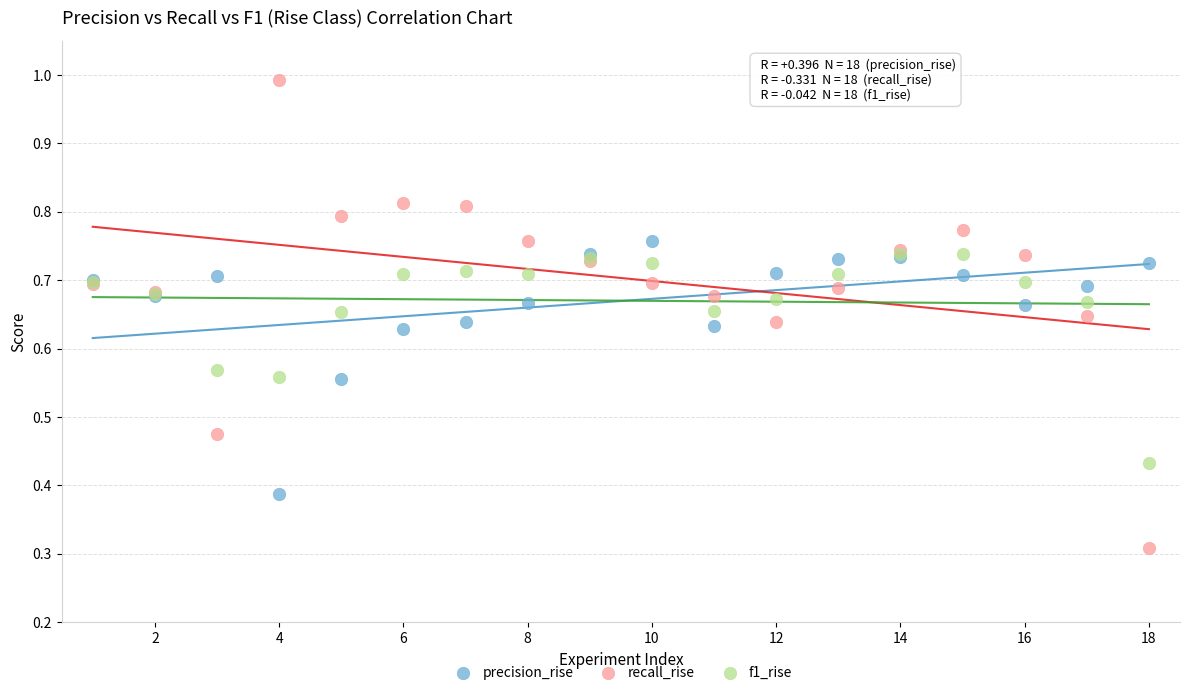

Which series has the largest Y range (max minus min)?

recall_rise